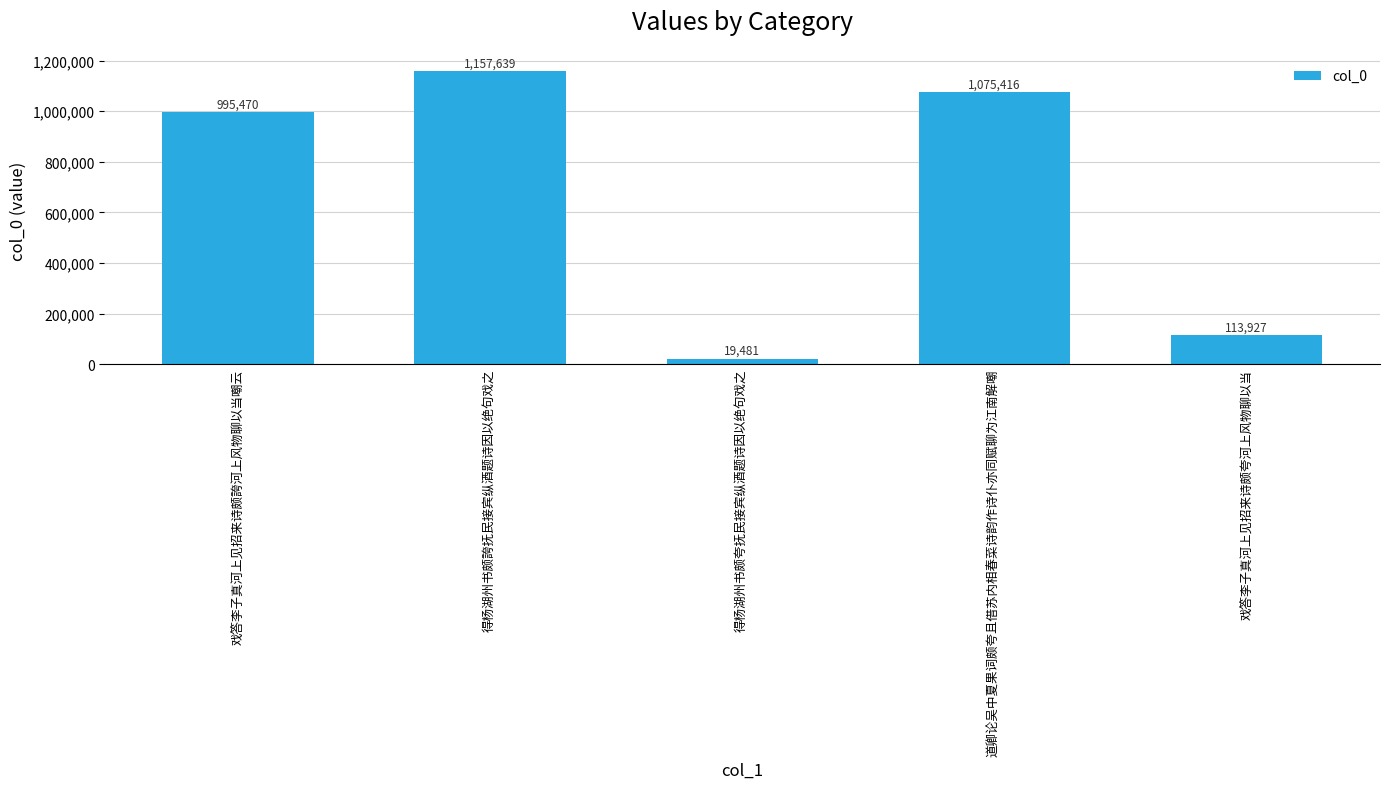

What is the sum of all values?

3361933